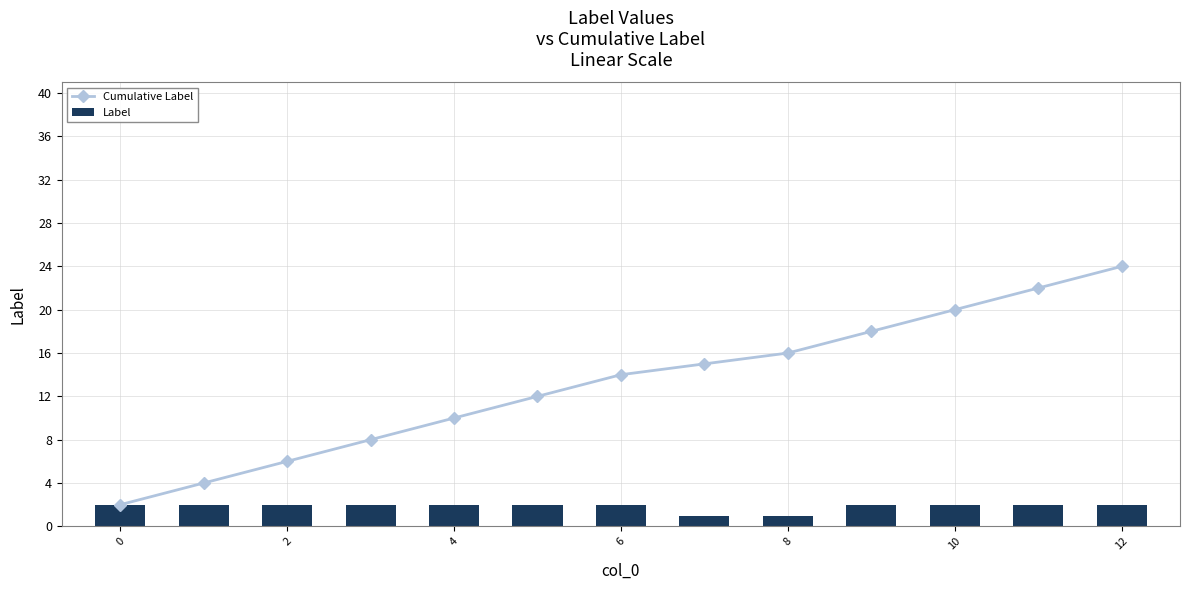

The value of Label at −2 is 3. True or false?

False